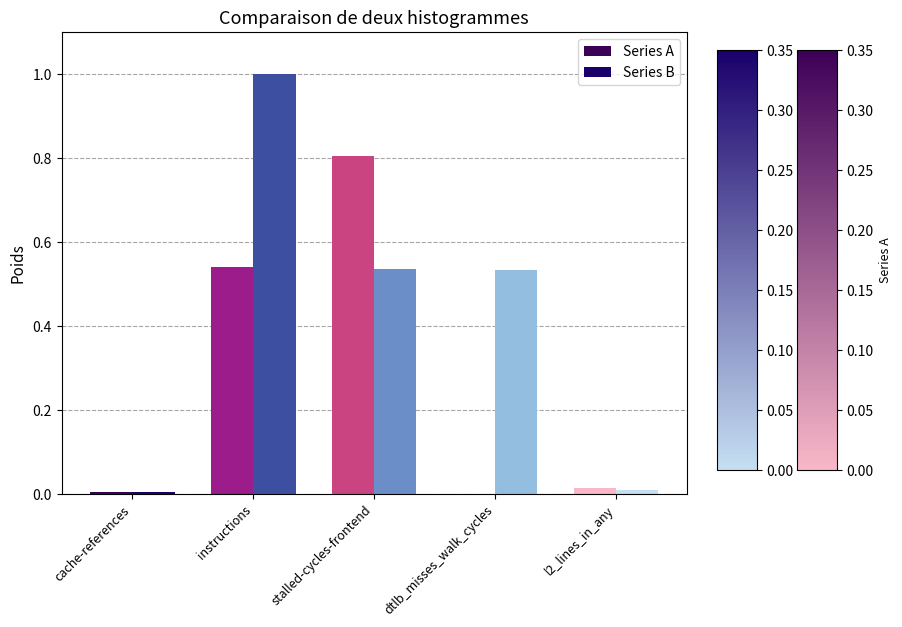

How many data points does each series have?

5